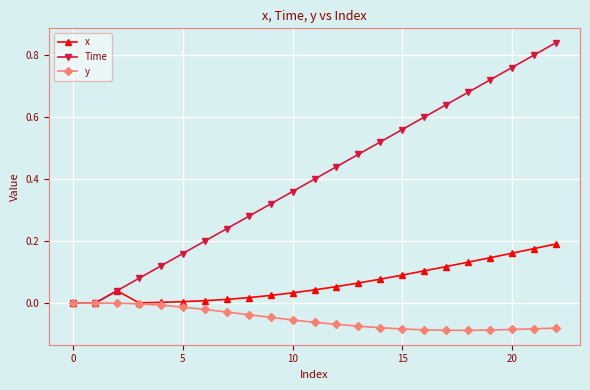

Rank the series by their maximum value, from lowest to highest.

y, x, Time